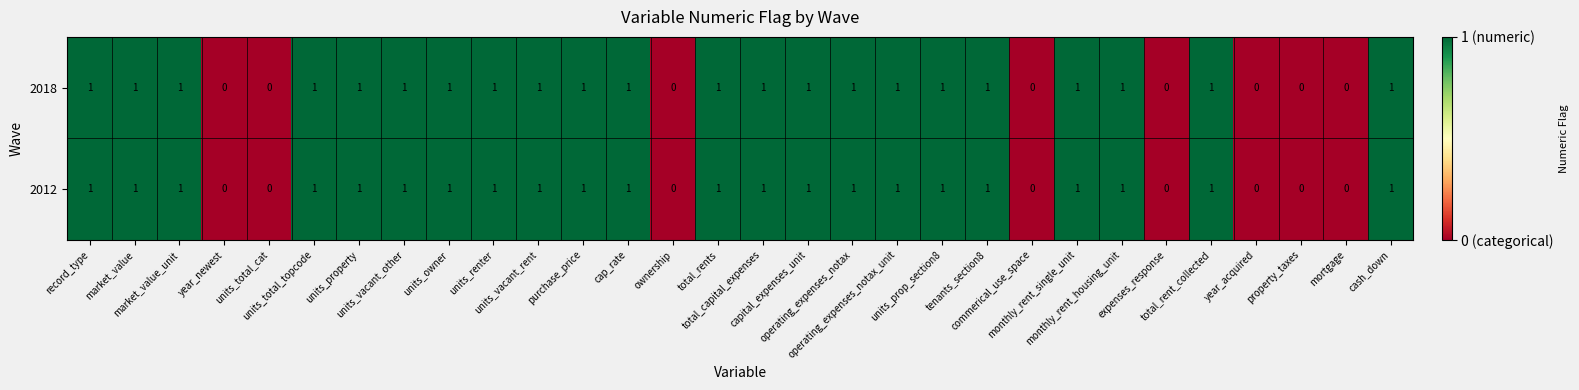

Count the 2018 values in the range 0 to 1.

30